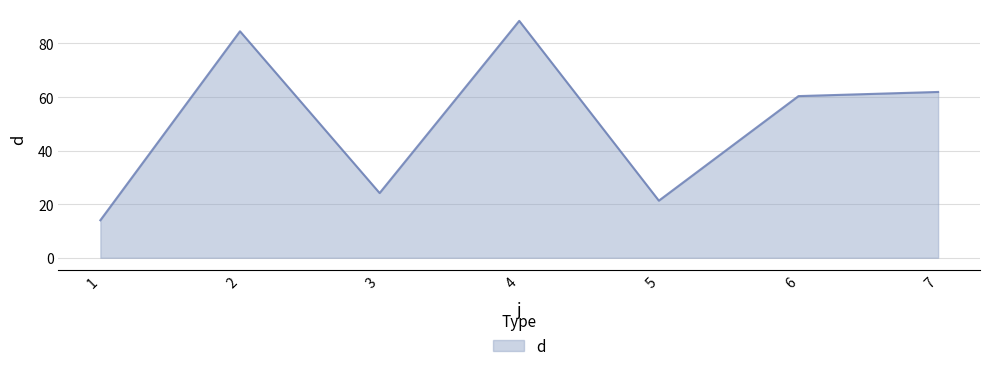

The chart shows a value of 22.0 at 1. True or false?

False